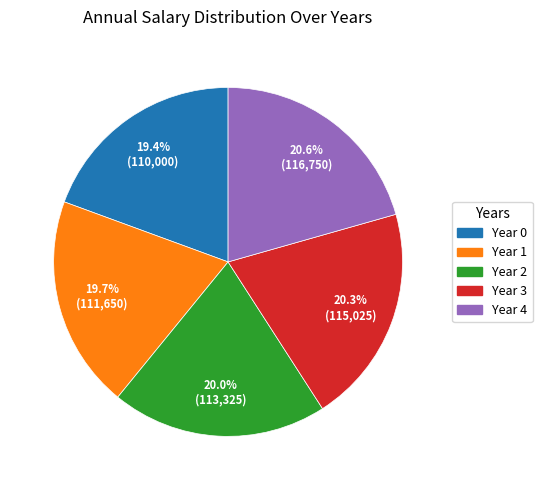

To the nearest percent, what portion does Year 4 represent?

21%